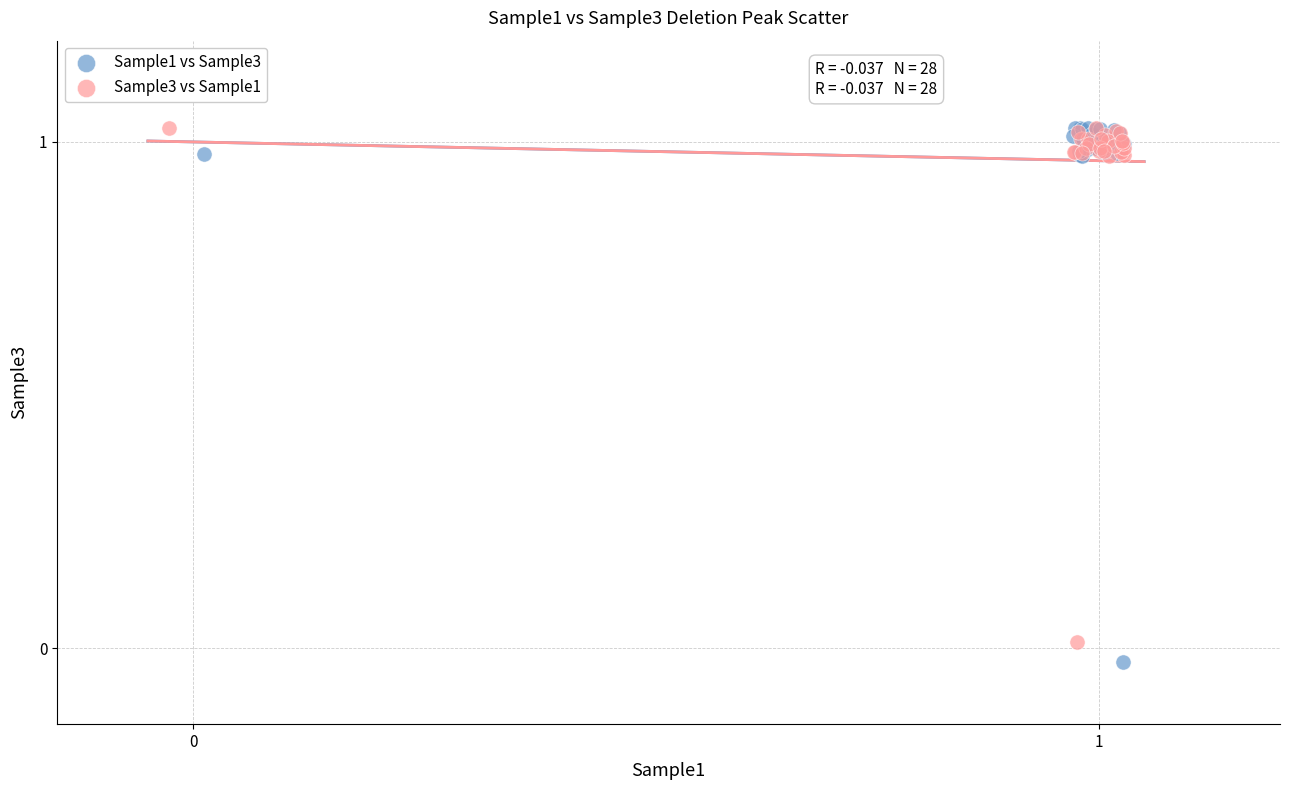

Which series has the largest Y range (max minus min)?

Sample1 vs Sample3